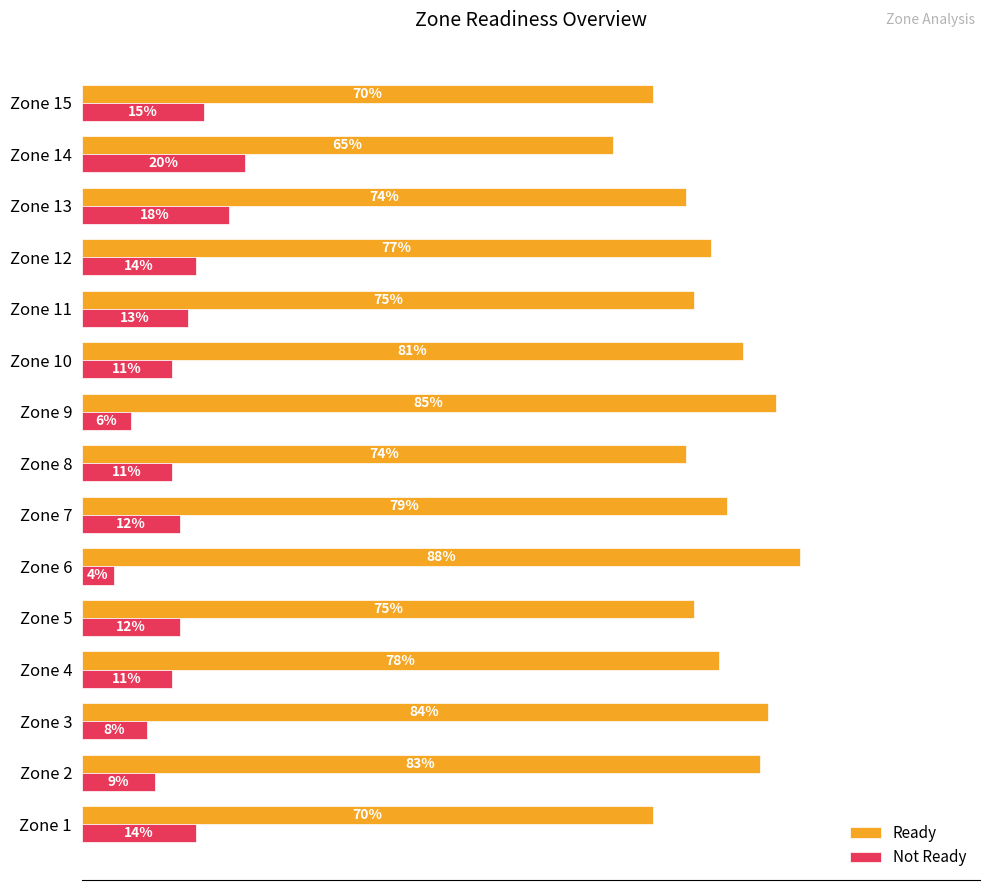

Rank the series at Zone 1 from highest to lowest value.

Ready, Not Ready